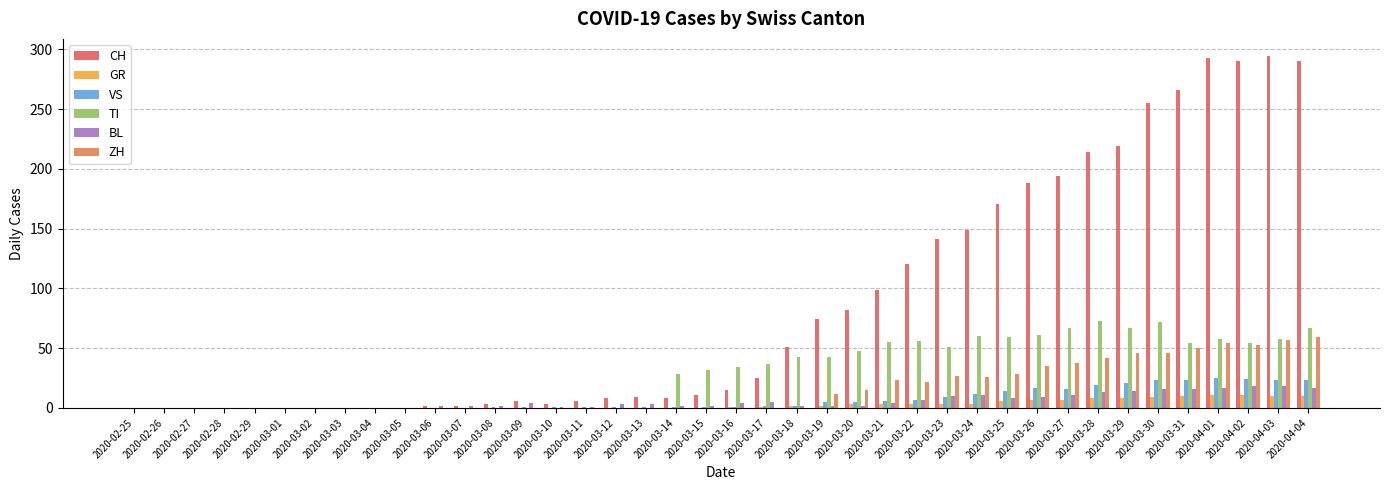

What value does the VS series have at 2020-03-24, to the nearest 5?

10